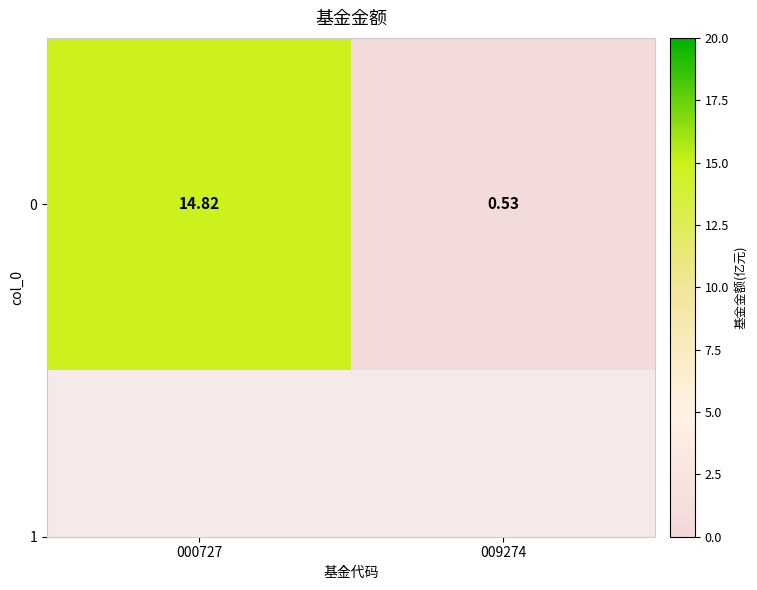

Is it true that the value at 009274 is 0.5?

True